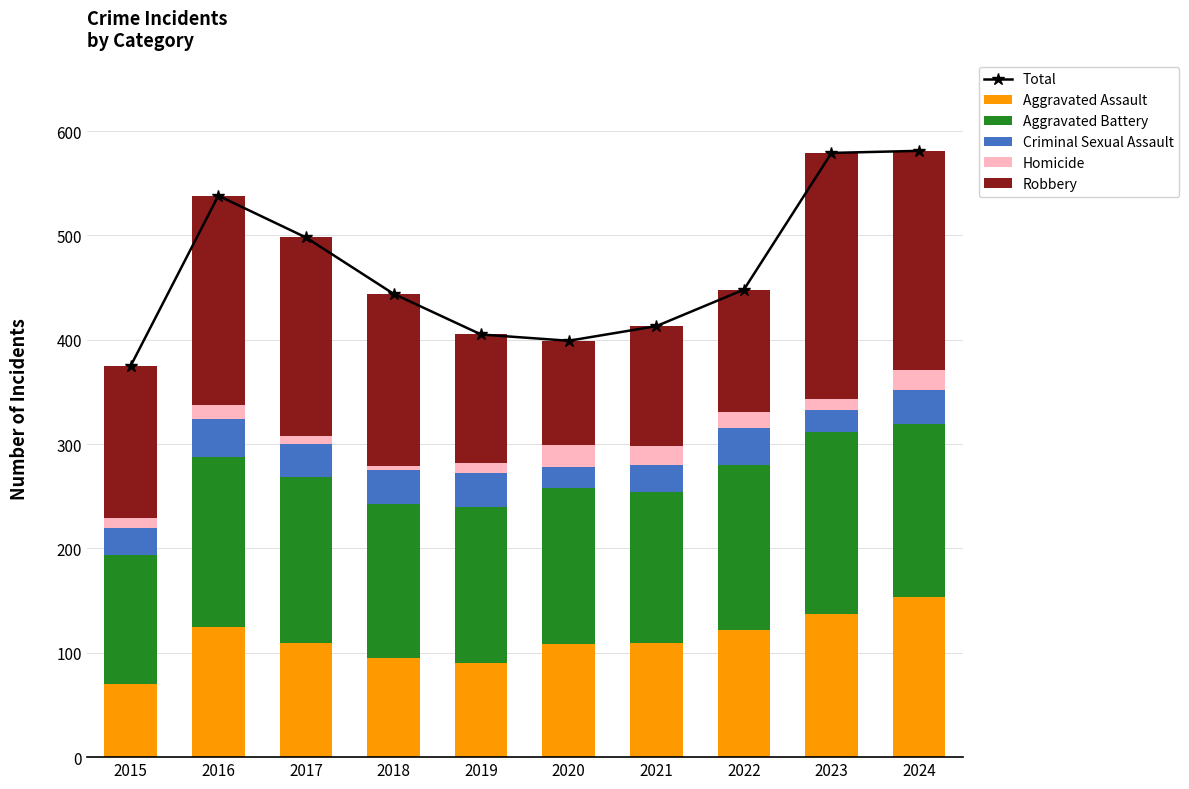

Is it true that Aggravated Assault equals 178 at 2021?

False